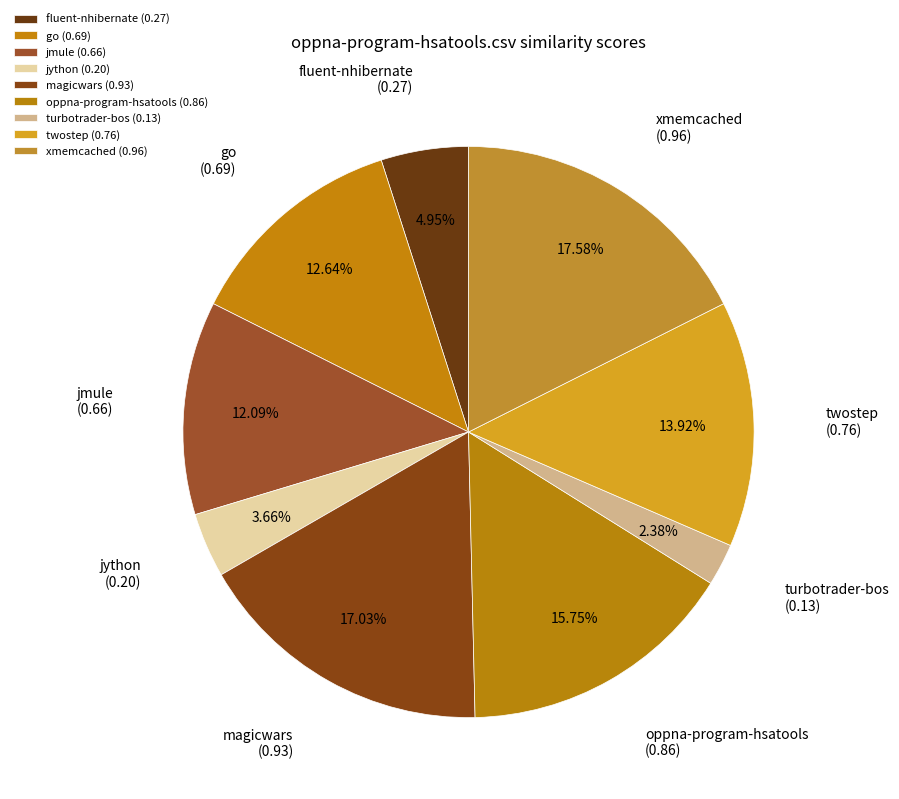

How many slices are in this pie chart?

9